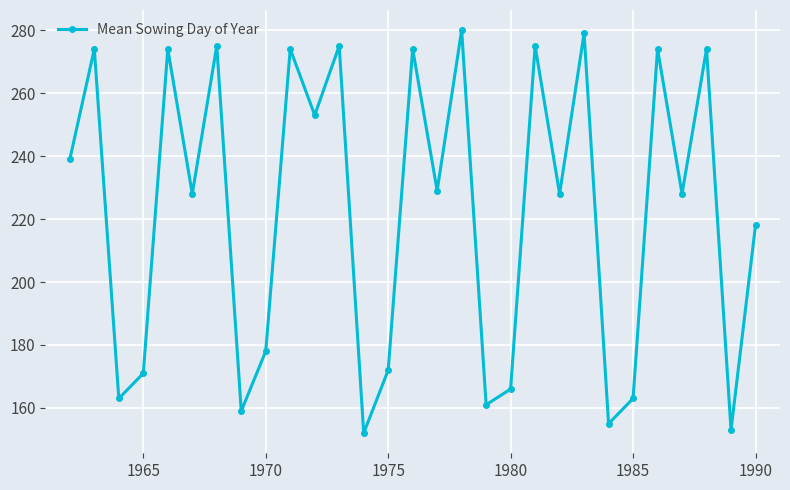

What is the maximum value shown in the chart?

280